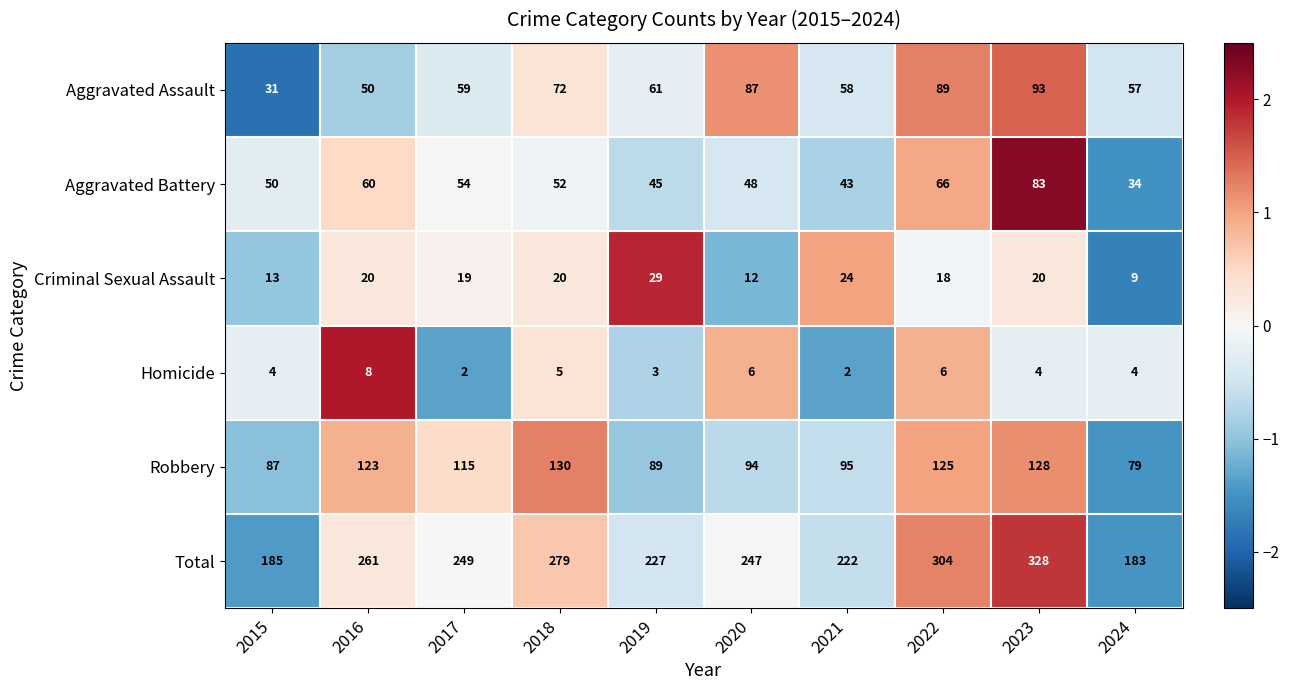

What is the total value across all series at 2020?

494